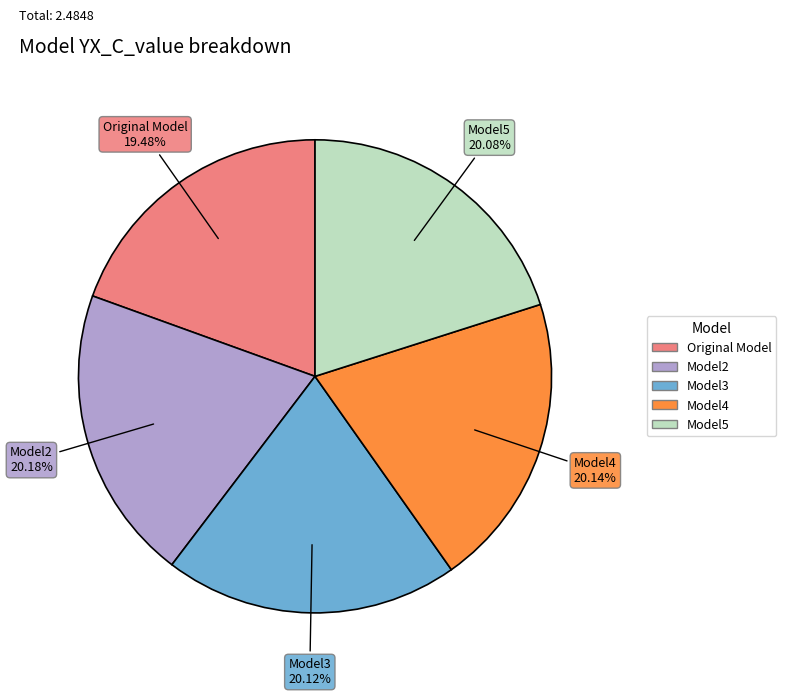

Which category has the smallest portion of the pie?

Original Model